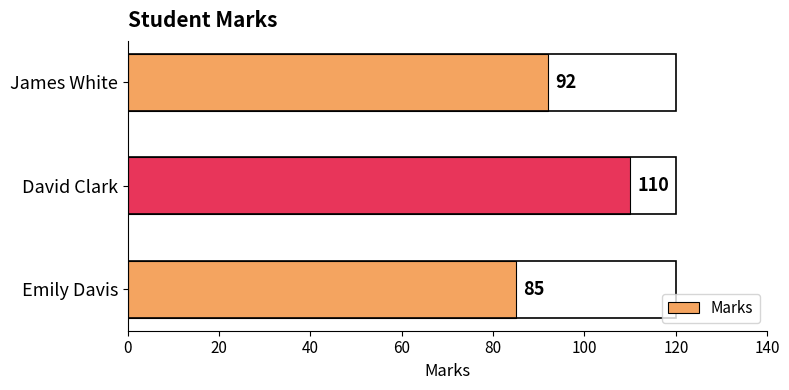

How many values are below 92?

1